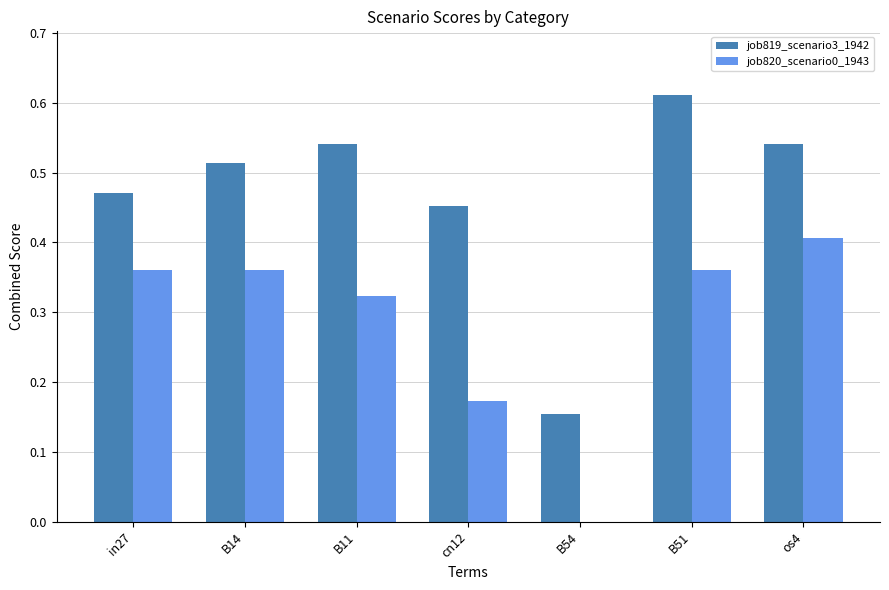

How many groups of bars are there?

7